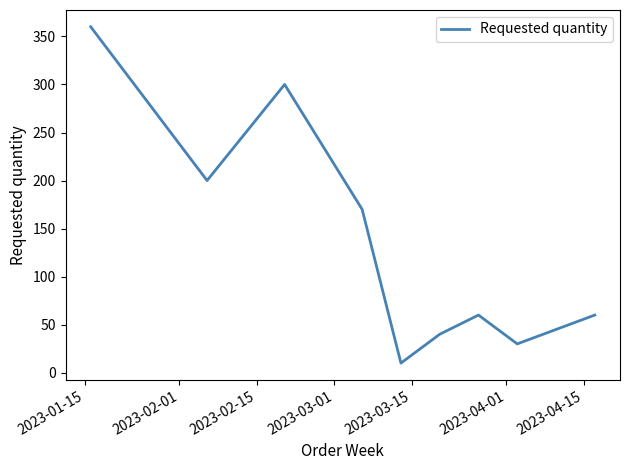

What is the maximum value shown in the chart?

360